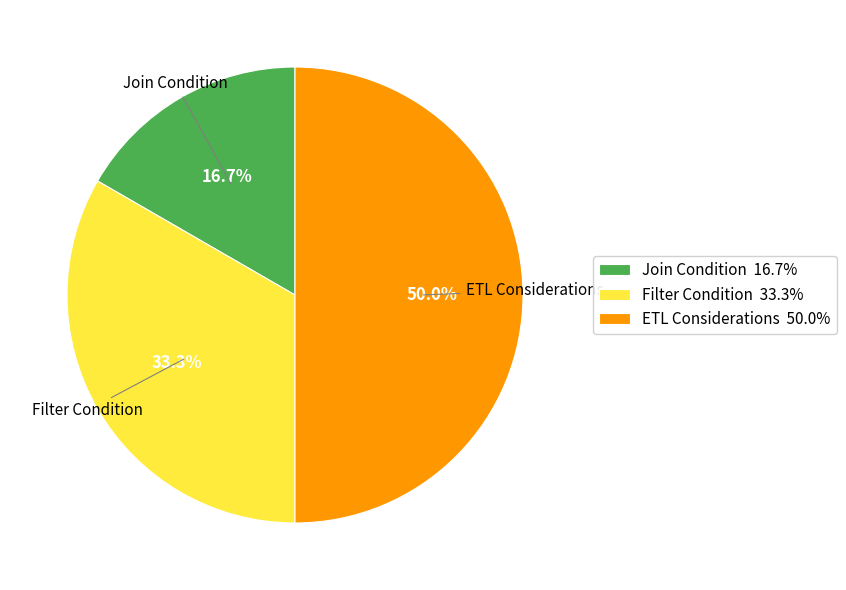

Between ETL Considerations and Filter Condition, which is larger?

ETL Considerations